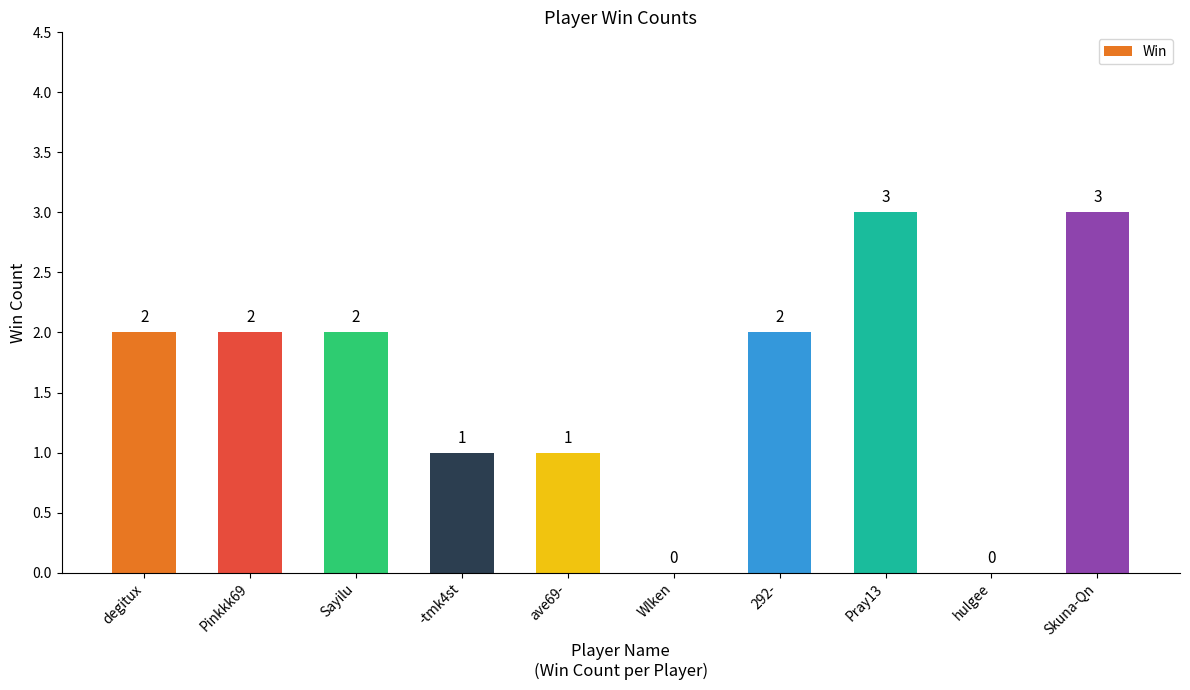

Does the chart contain stacked bars?

No